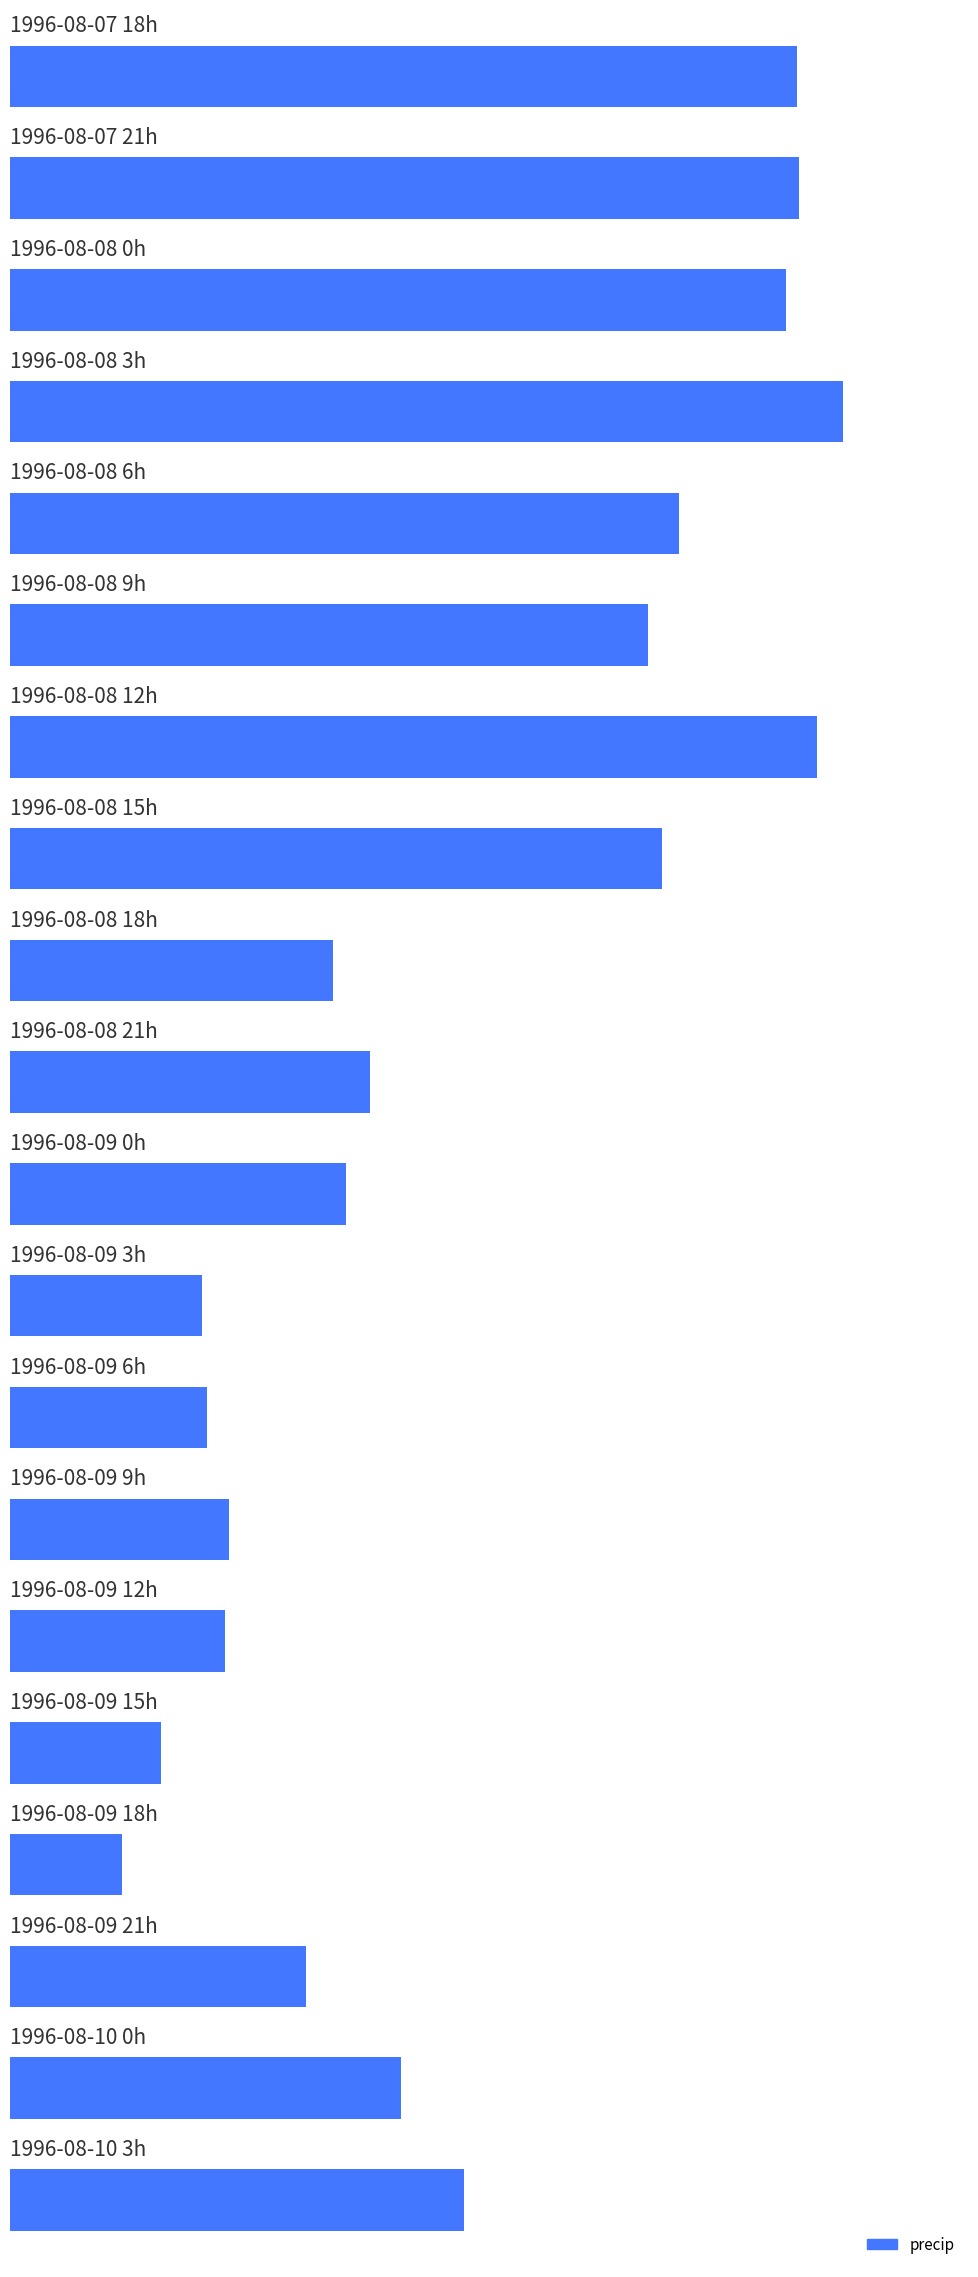

Are the bars horizontal?

Yes